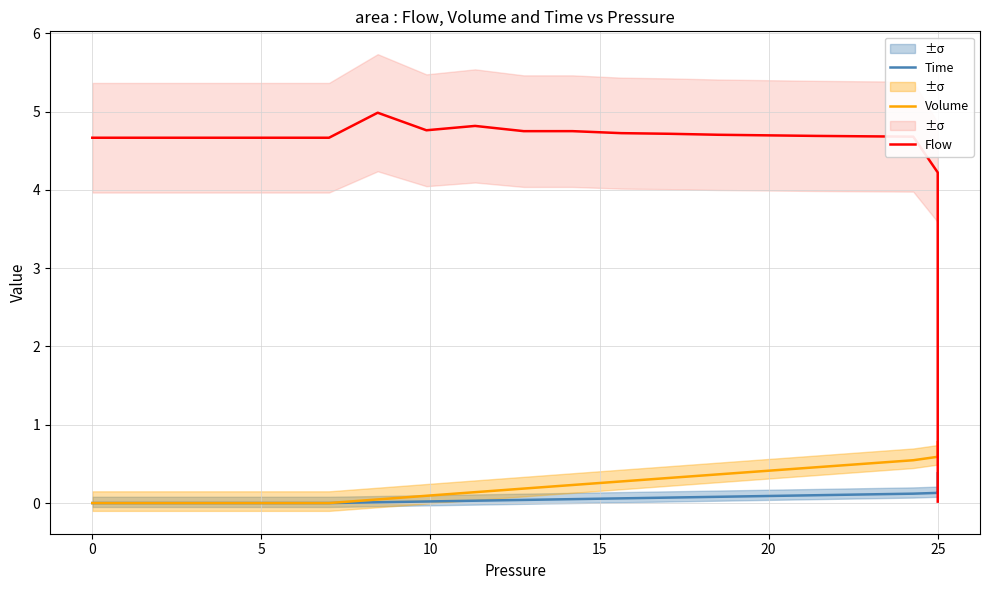

What is the value of the Flow point at the 6th from the left?

4.8